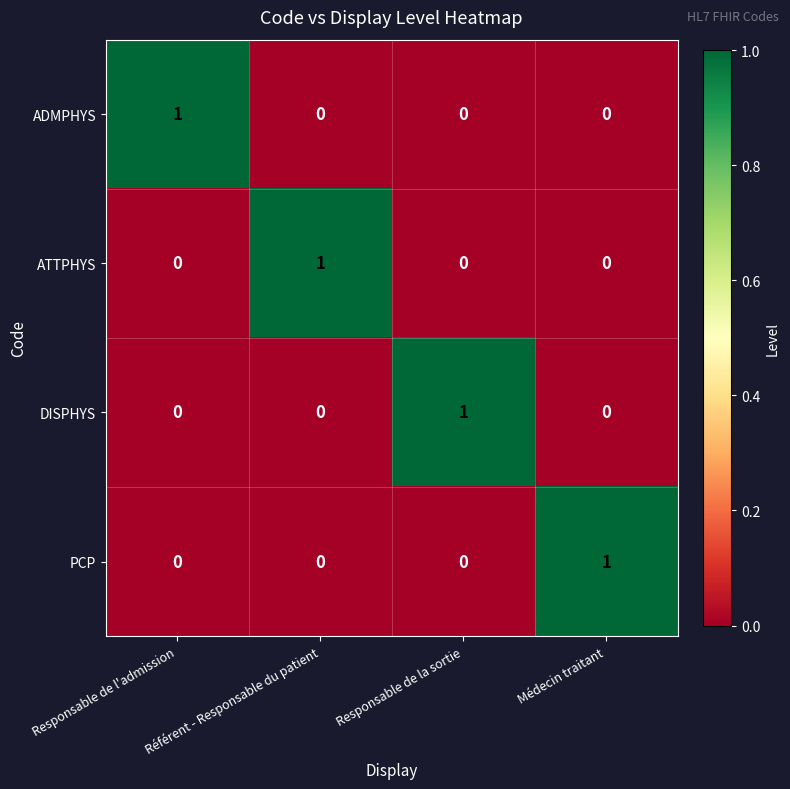

The ATTPHYS series shows -1 at Médecin traitant. True or false?

False